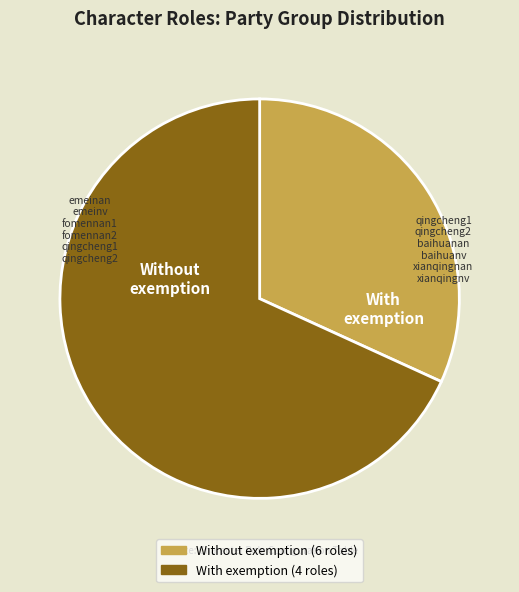

Does any single category account for the majority?

Yes